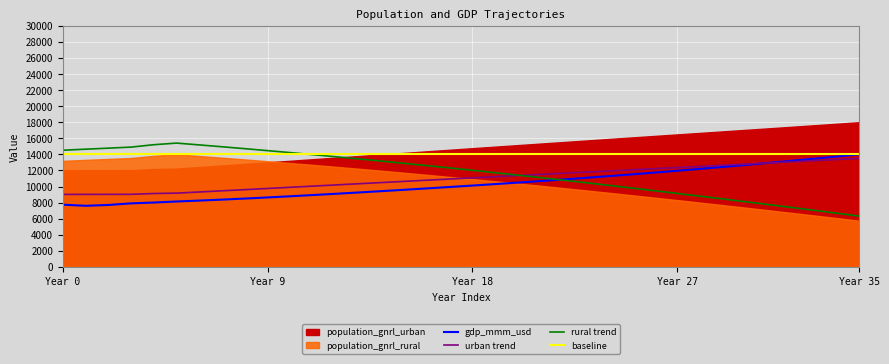

What is the minimum value for rural trend?

6317.8